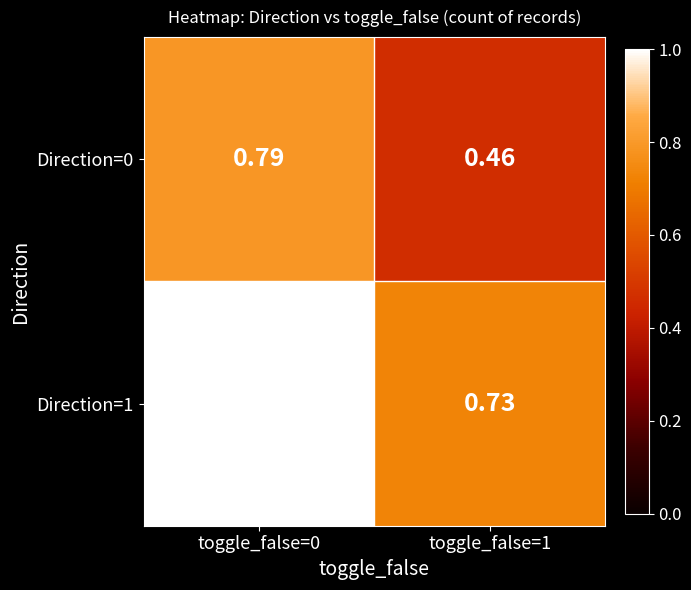

Between toggle_false=0 and toggle_false=1, which series saw the biggest shift?

Direction=0